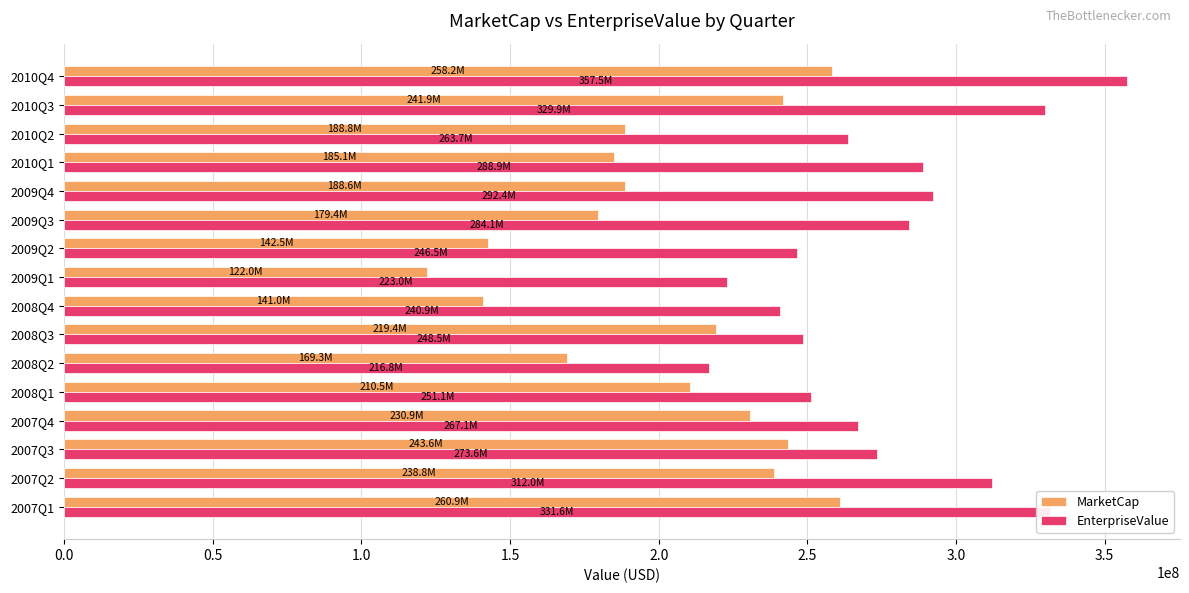

The value of MarketCap at 2008Q2 is 73545879.5. True or false?

False